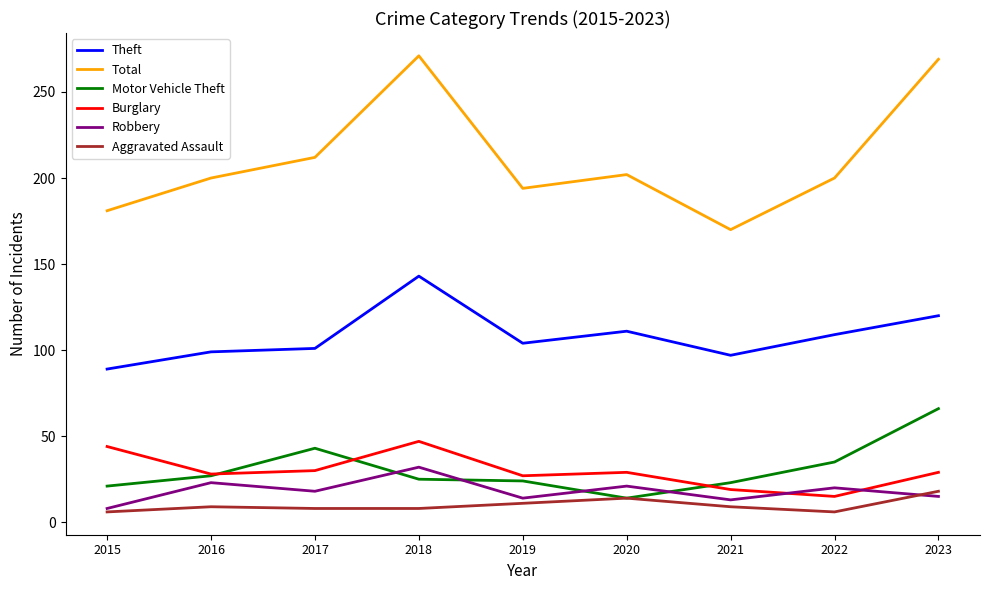

What is the difference between the second highest and minimum values in the Robbery series?

15